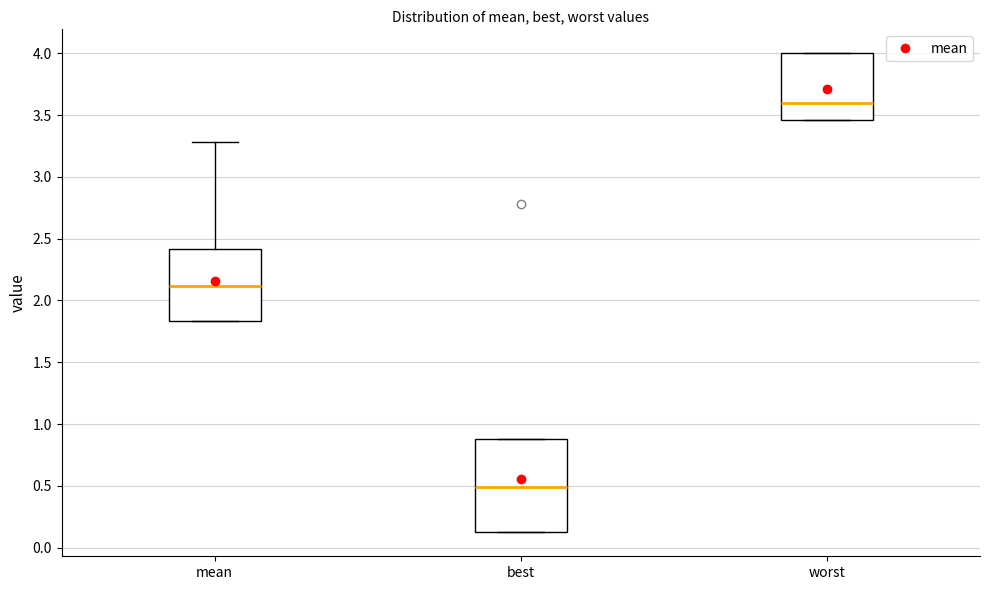

Which box has the lowest median line?

best